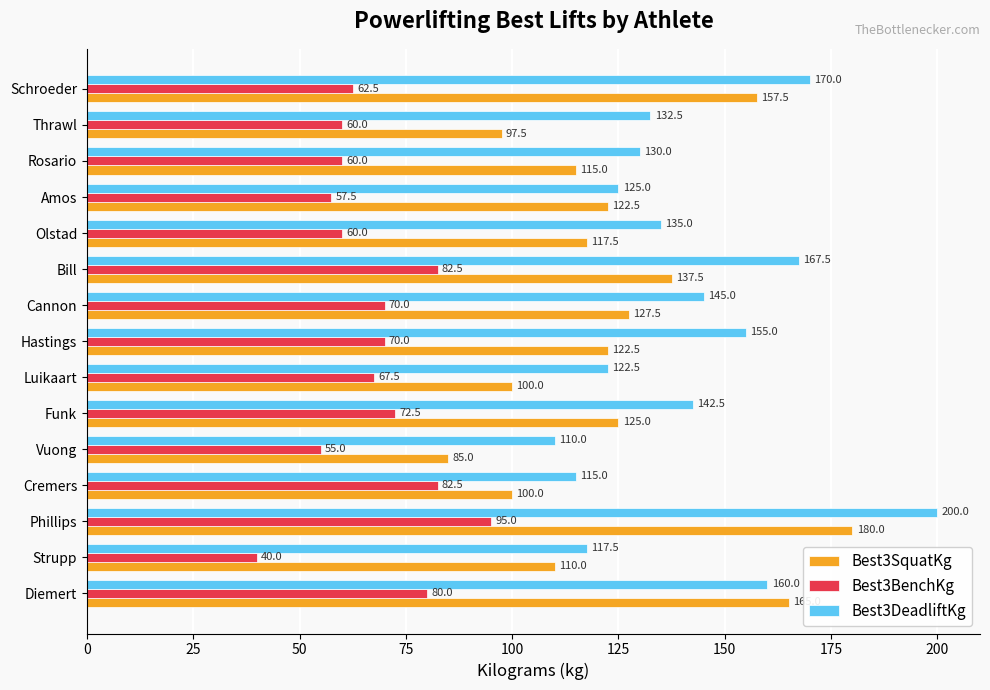

Which category has the lowest value in the Best3BenchKg series?

Strupp